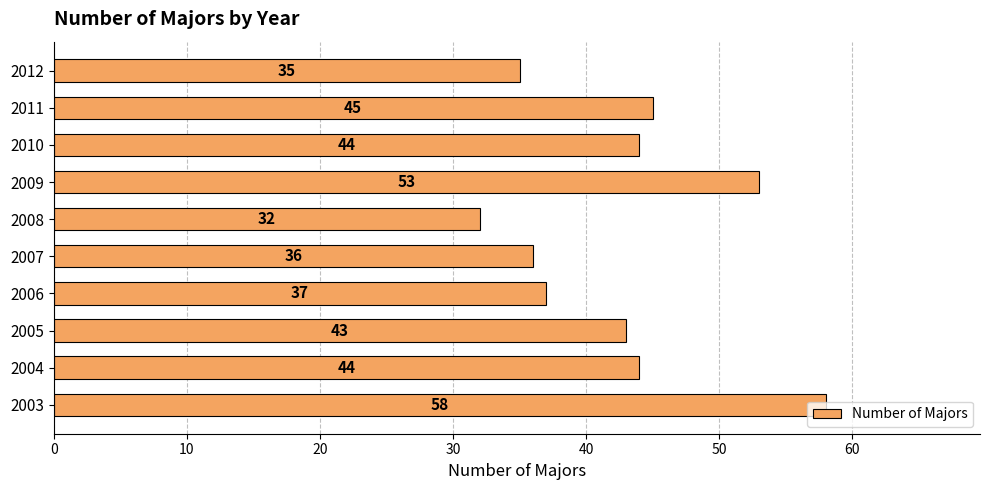

What is the difference between the maximum and minimum values?

26